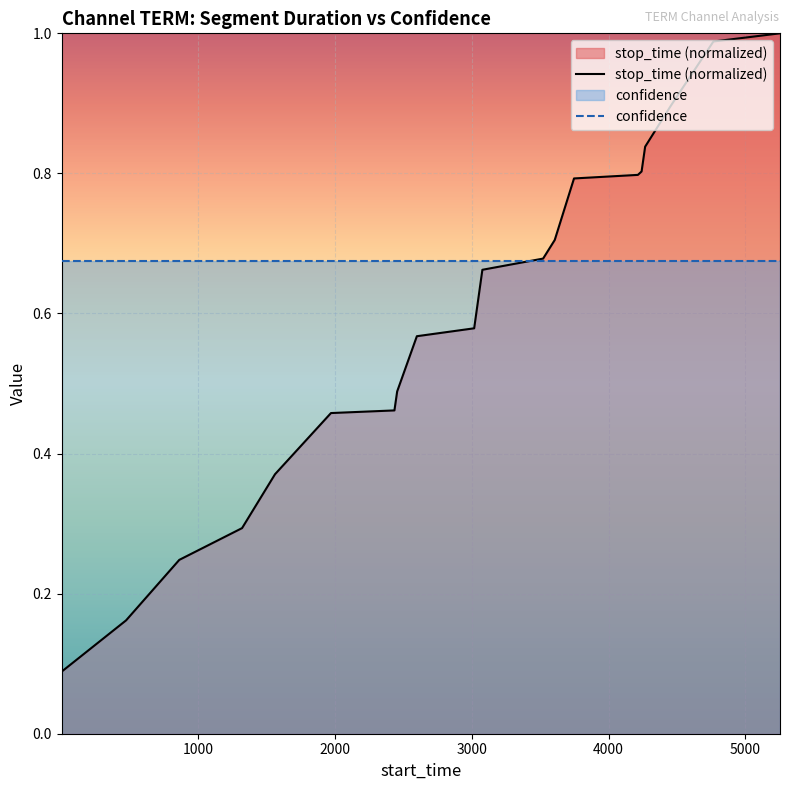

What is the sum of the values at 3606 and 3747?

1.5